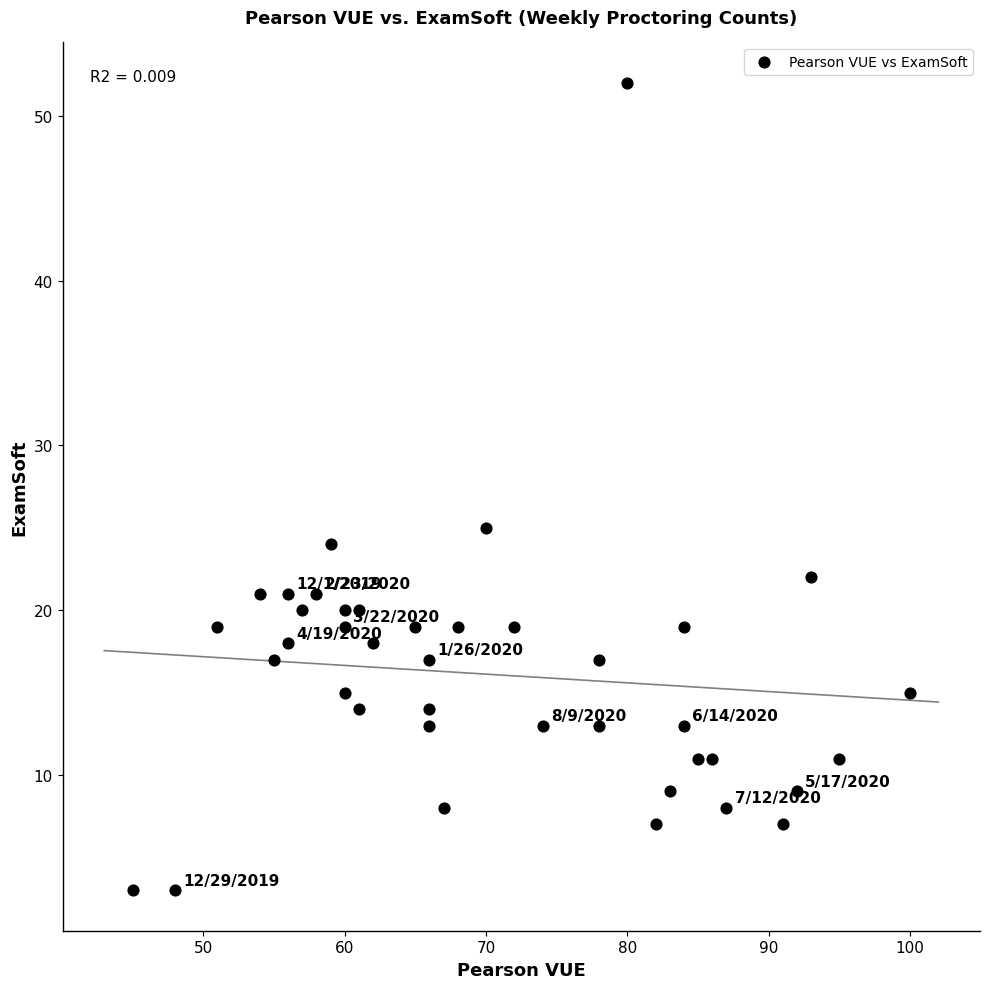

What Y value in the scatter plot is closest to 27?

25